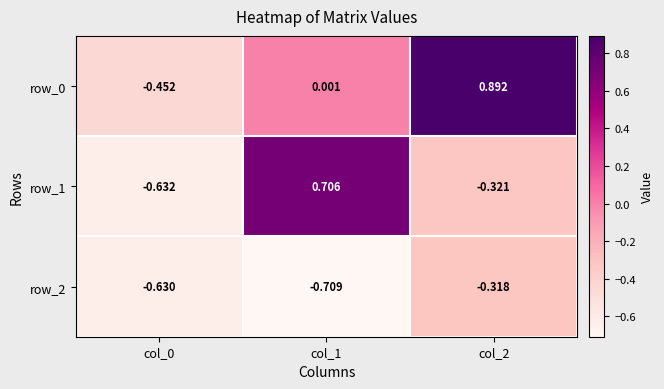

How many row_1 values are between 0 and 1?

1